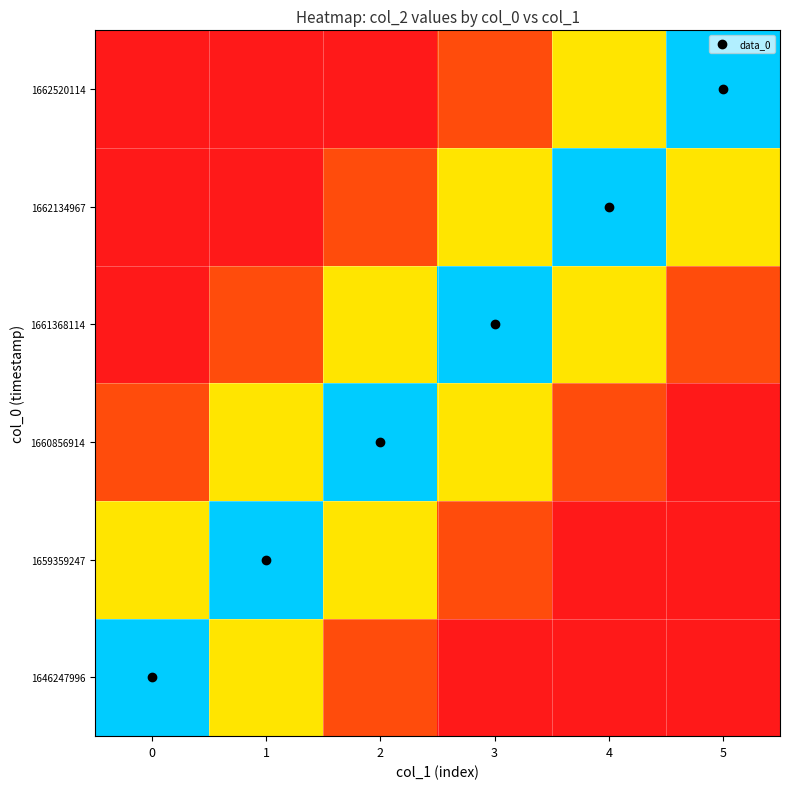

What is the greatest value displayed?

1.5